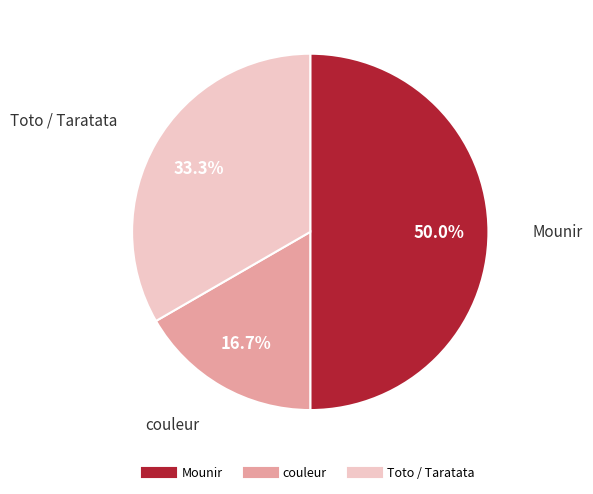

Is couleur the majority of the pie?

No